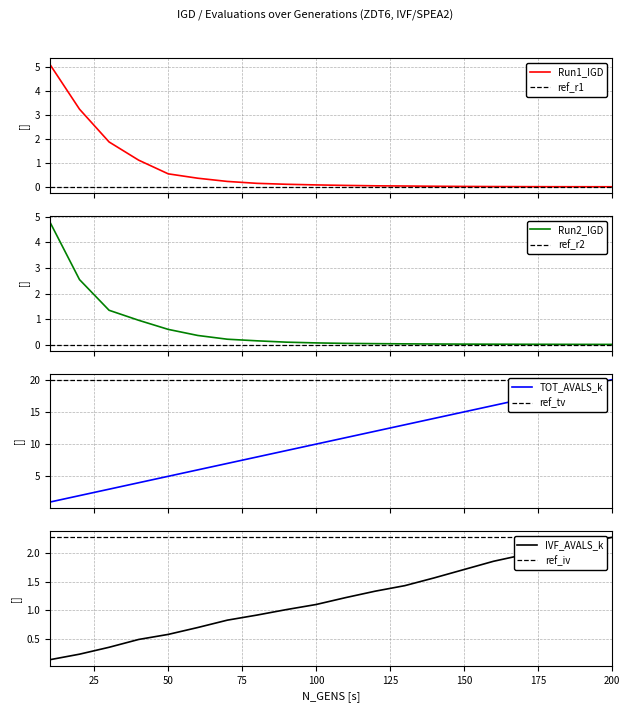

What is the difference between the second highest and second lowest values in the Run1_IGD series?

3.2